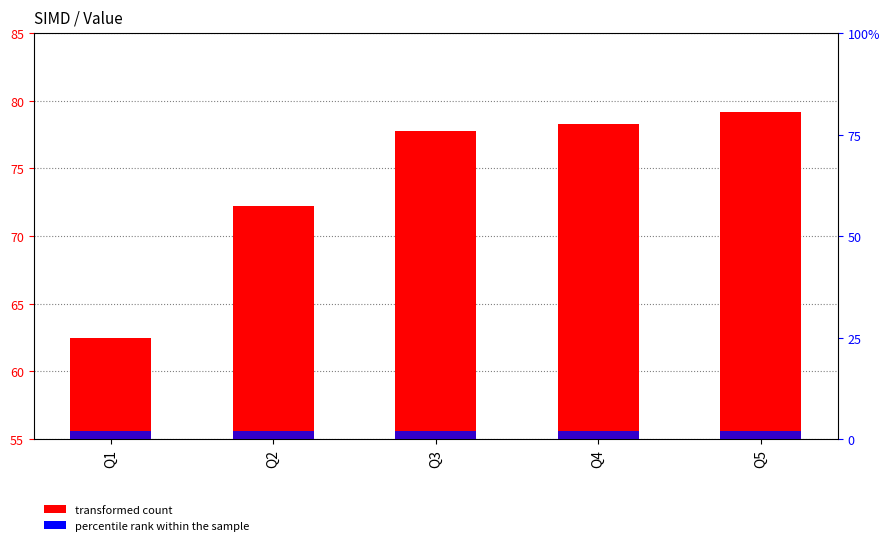

The value of Value at Q5 is 79.2. True or false?

True